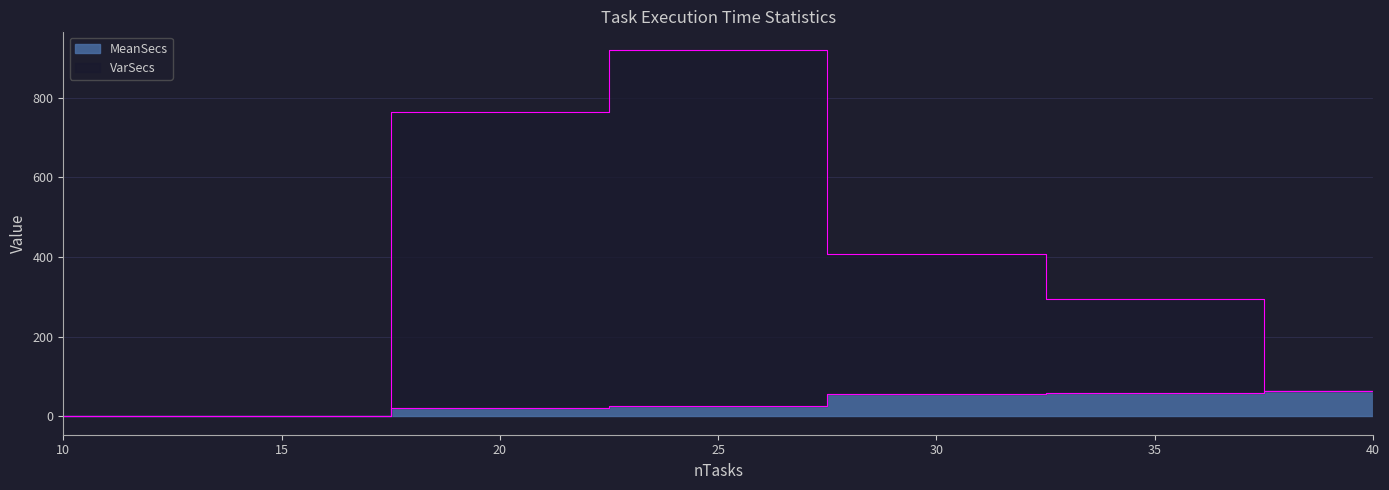

True or false: MeanSecs and VarSecs cross at least once.

False